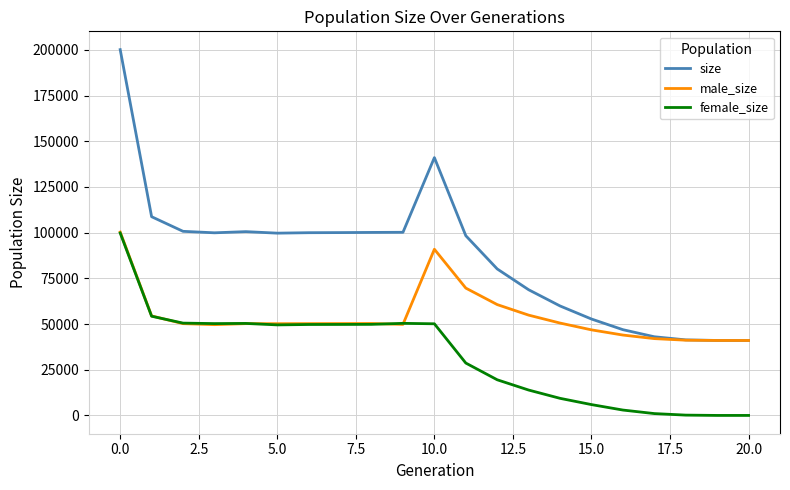

What is the greatest value displayed?

200102